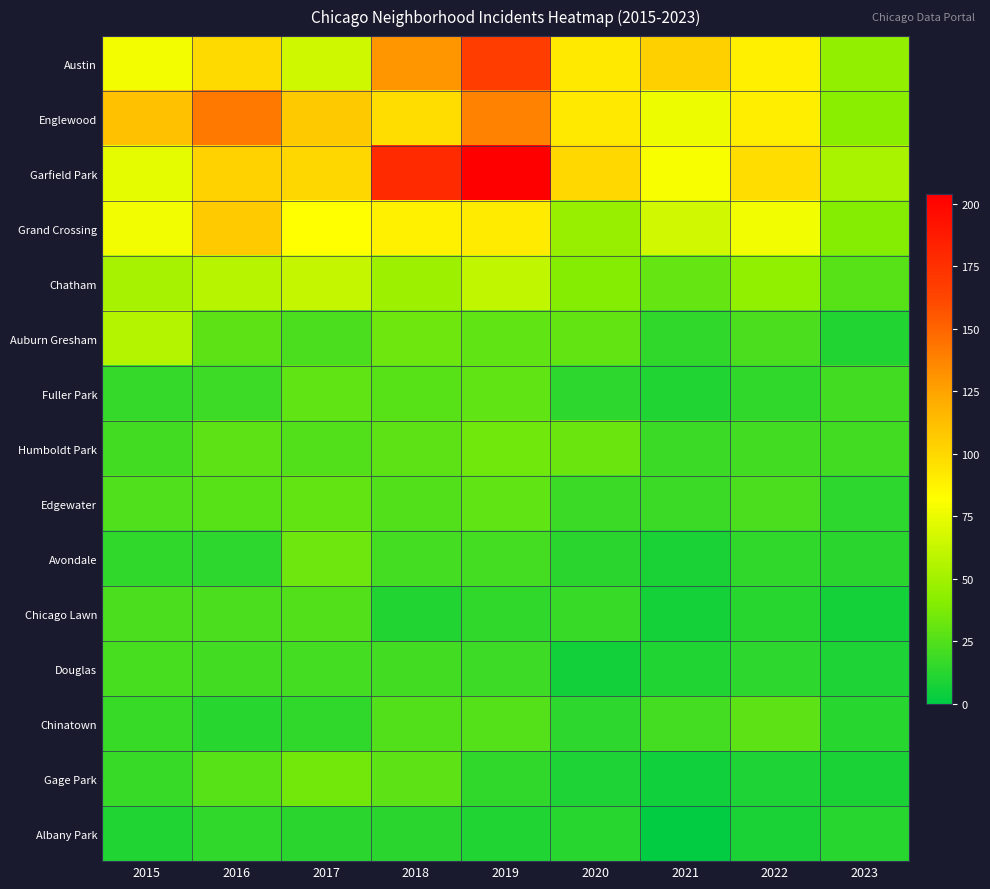

What is the difference between the highest and lowest values at 2022?

90